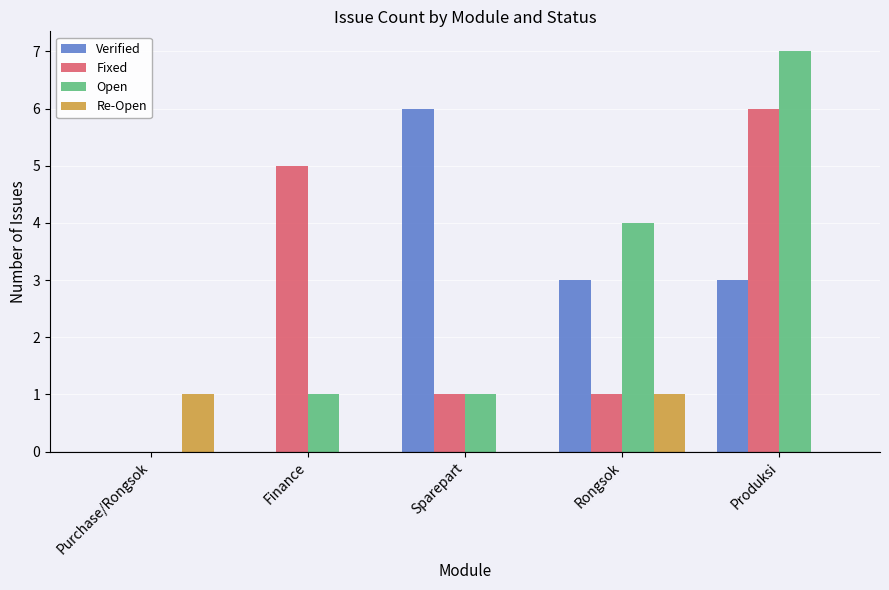

Between Sparepart and Produksi, which series saw the biggest shift?

Open